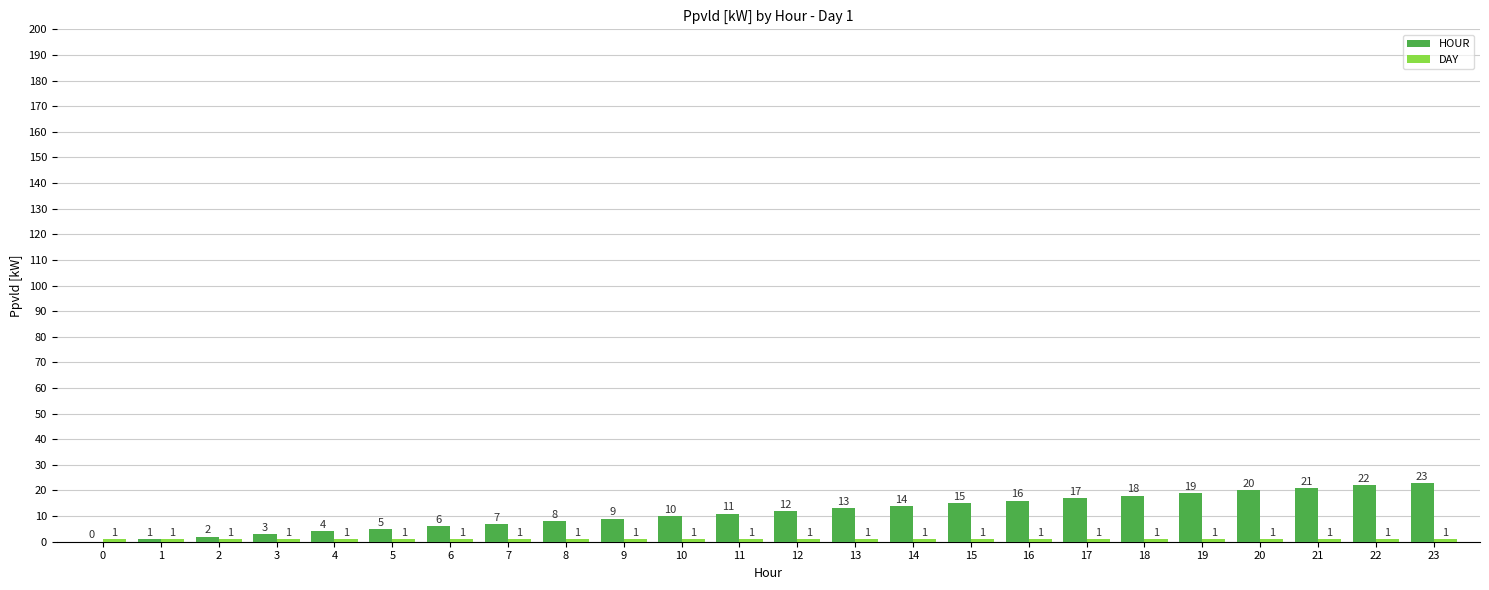

Where is HOUR nearest to the value 11?

11